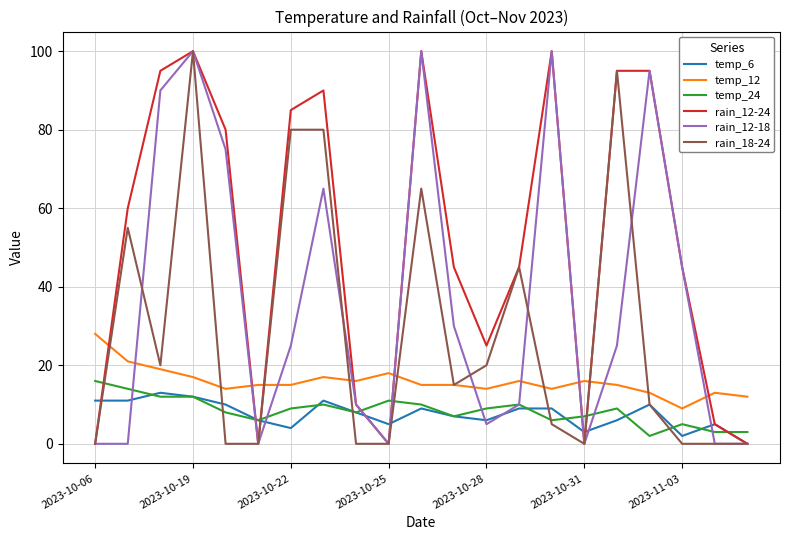

Which series has the largest total across all categories?

rain_12-24